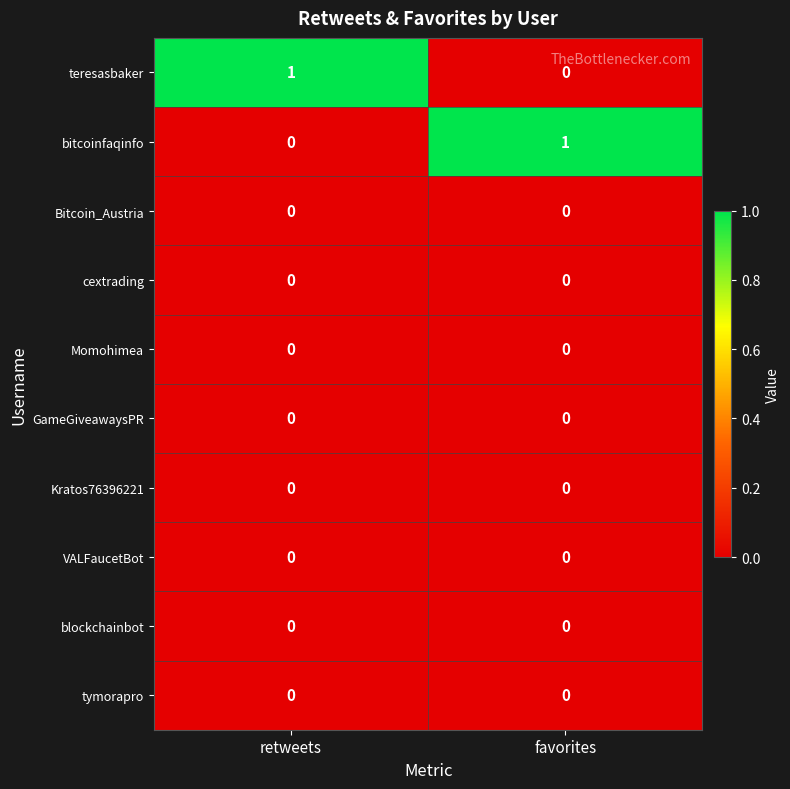

The value of bitcoinfaqinfo at favorites is 1. True or false?

True